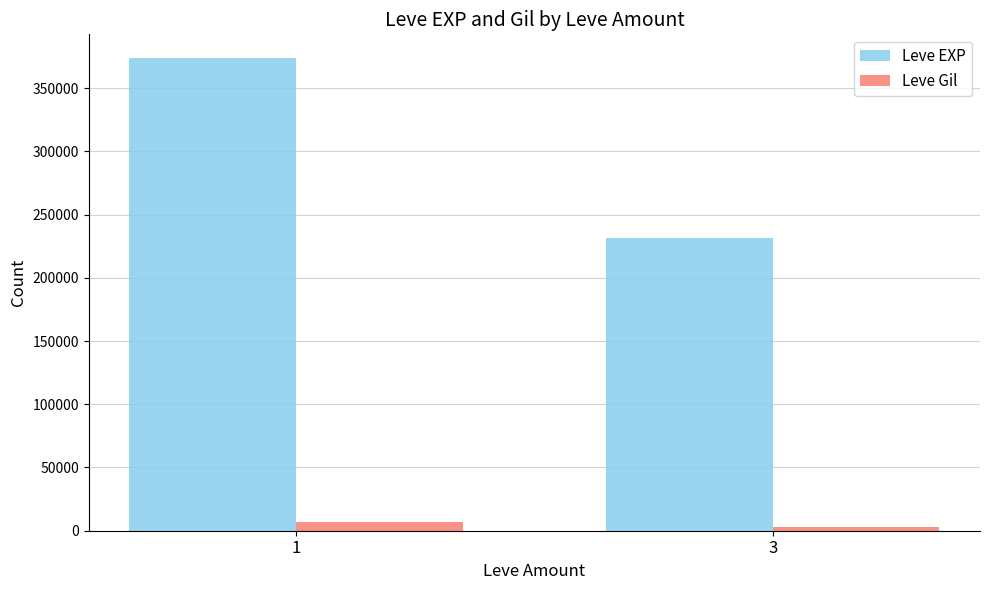

Reading left to right, list all the values displayed in this chart.

Leve EXP: 373790	231460
Leve Gil: 6617	2611